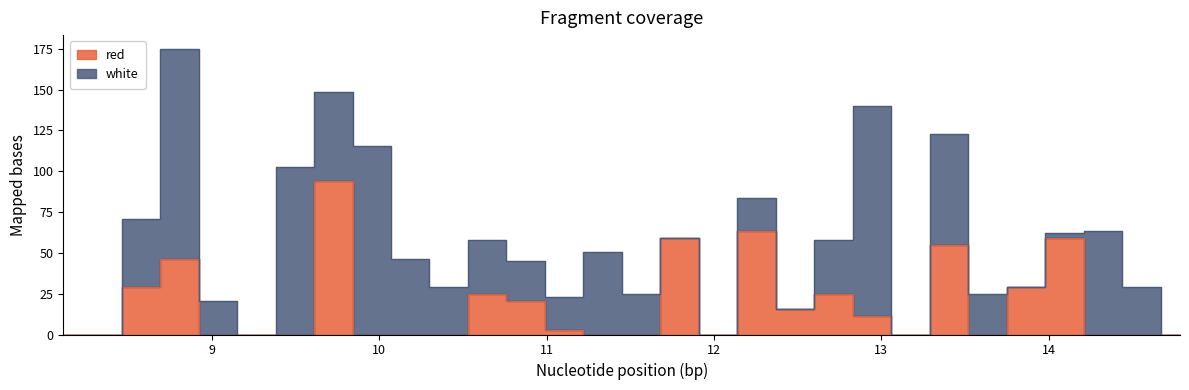

What is the value of the 17th point from the left?

59.2